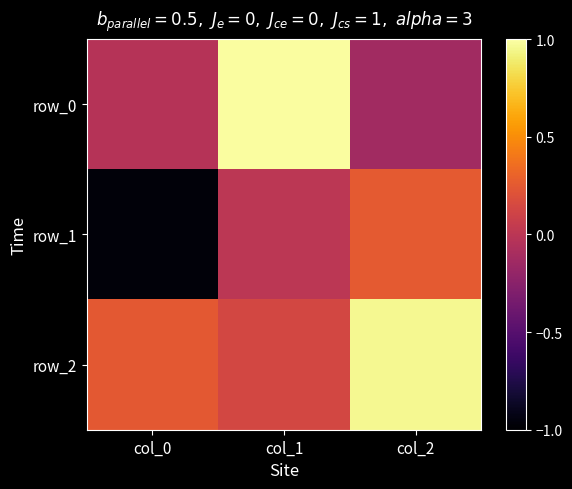

Is it true that row_0 equals -0.1 at col_2?

False